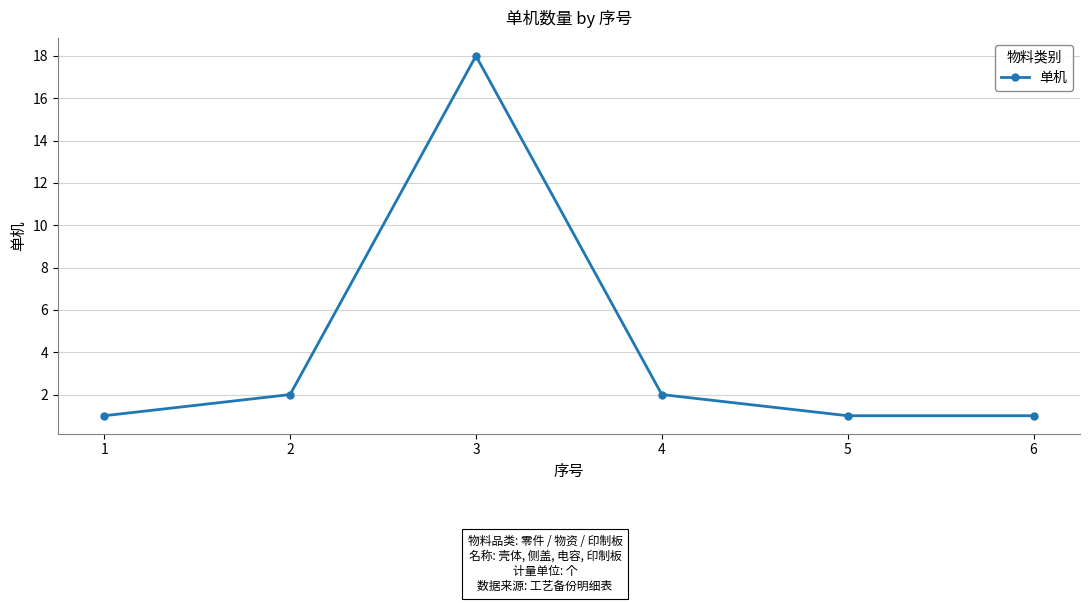

What is the sum of the values at 4 and 1?

3